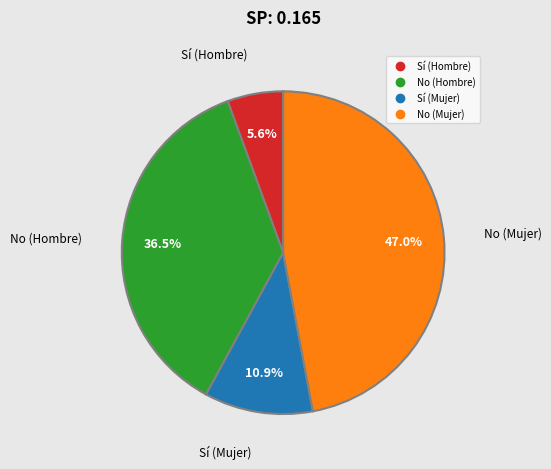

To the nearest percent, what percentage of the pie is Sí (Mujer)?

11%